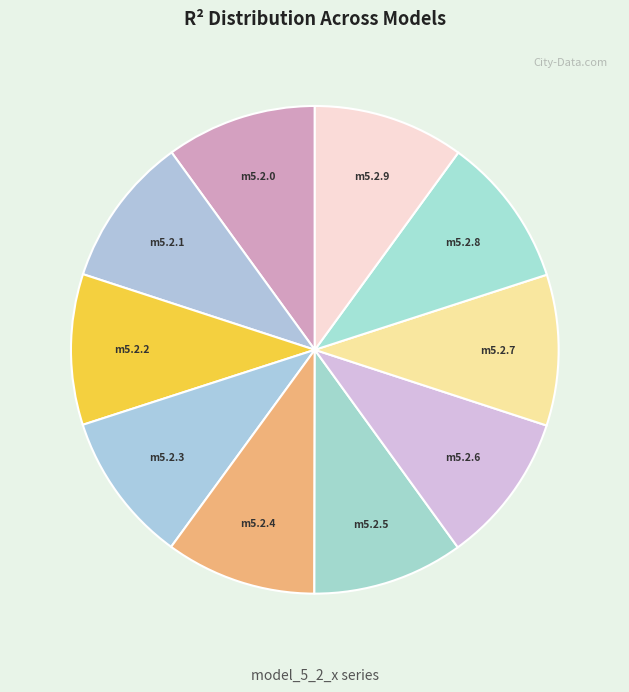

Is there any slice that represents more than half of the pie?

No